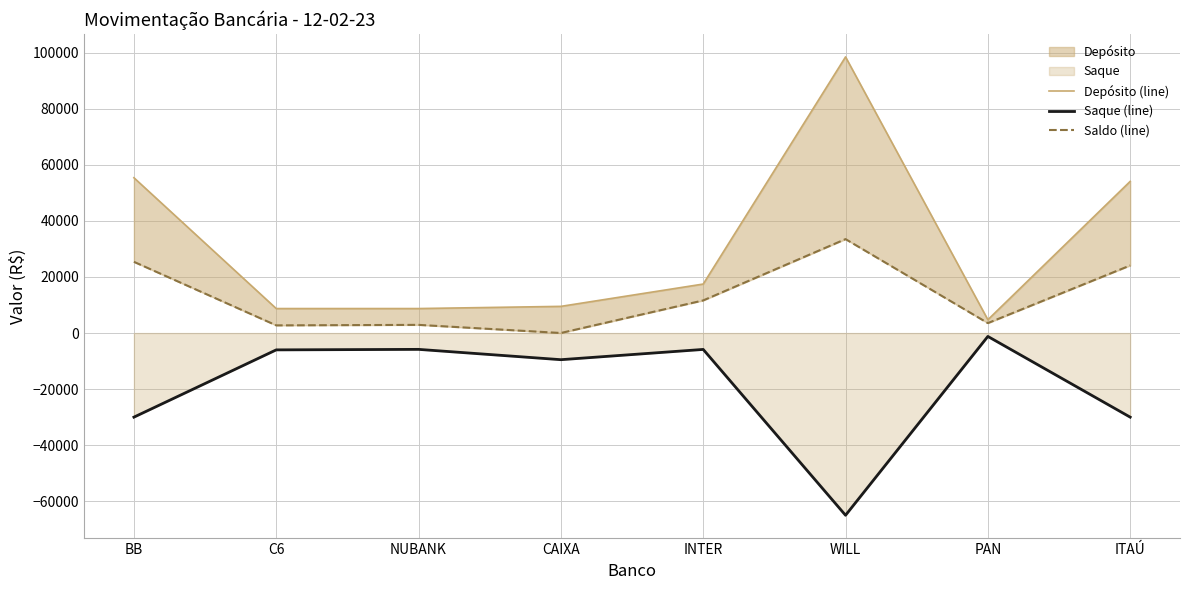

What is the total value across all series at C6?

5482